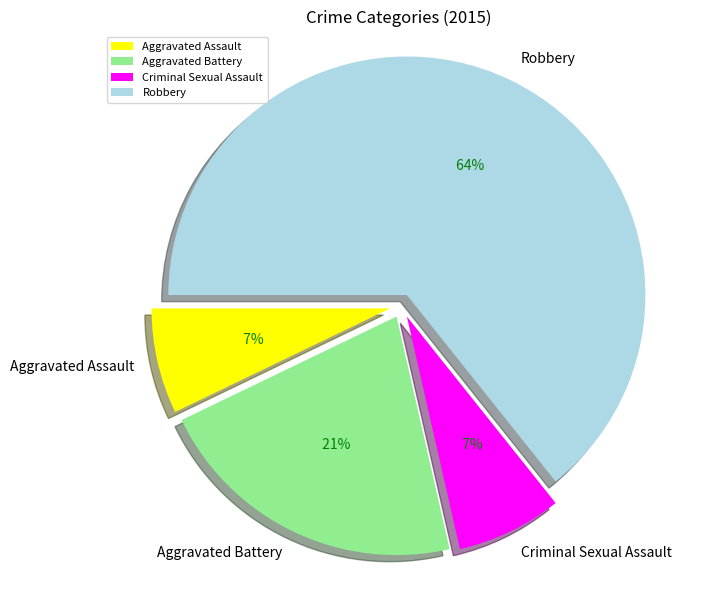

What is the ratio of the value at Aggravated Battery to the value at Robbery?

0.3